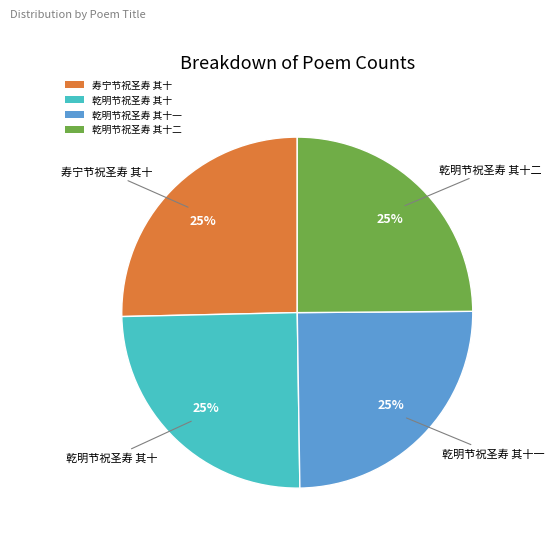

What is the ratio of the value at 乾明节祝圣寿 其十一 to the value at 寿宁节祝圣寿 其十?

1.0